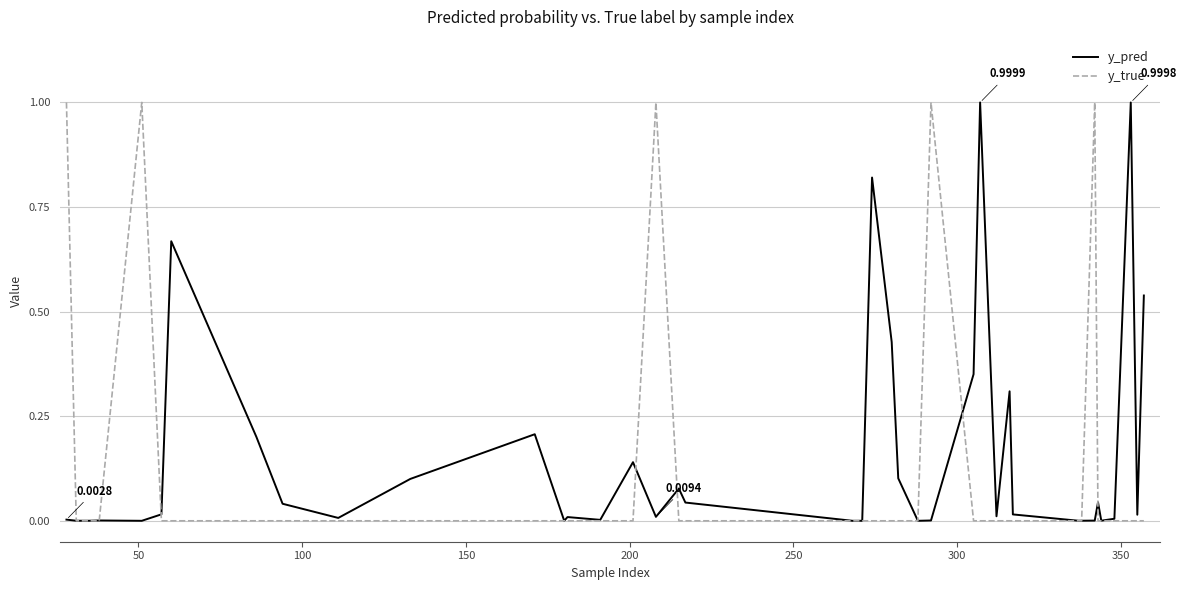

After their last crossing, which series has the higher values: y_pred or y_true?

y_pred